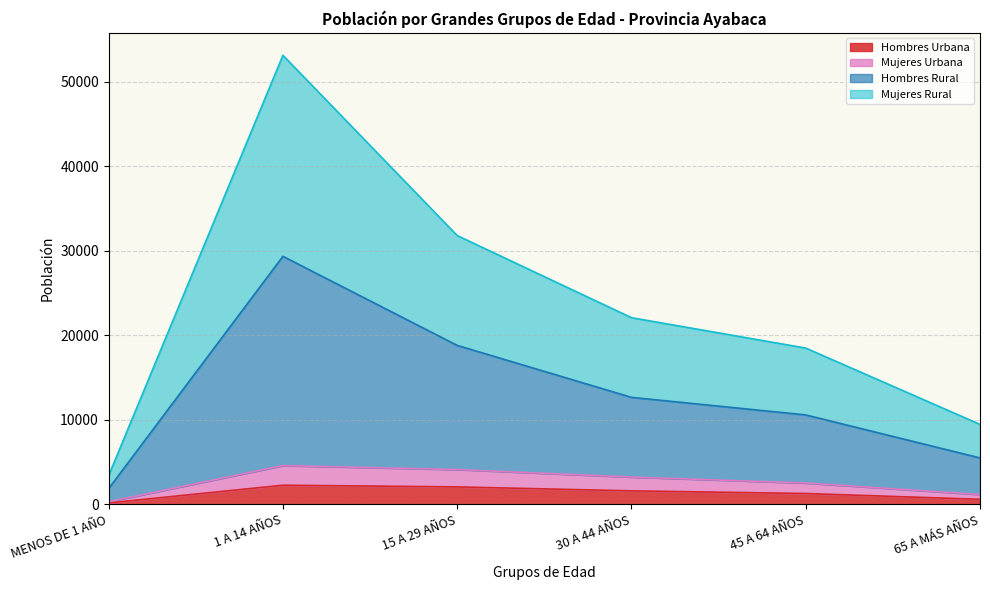

What is the highest value of the Hombres Urbana series?

2251